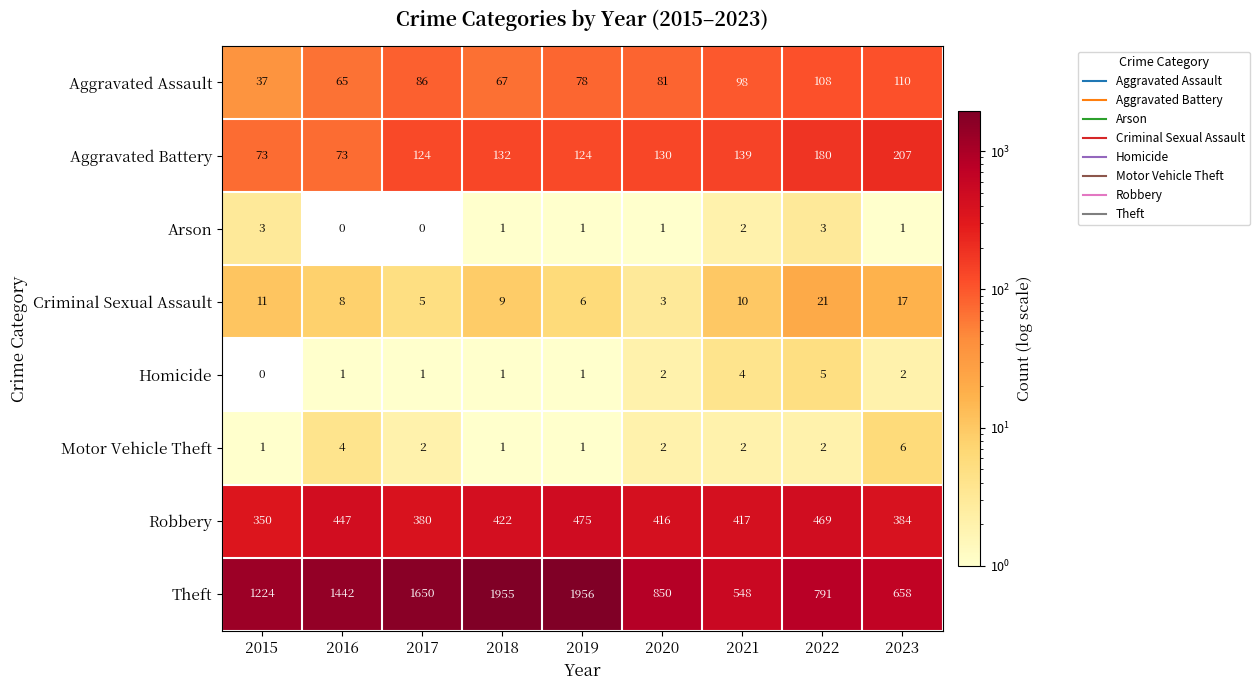

How many values in the Motor Vehicle Theft series are below 2?

3